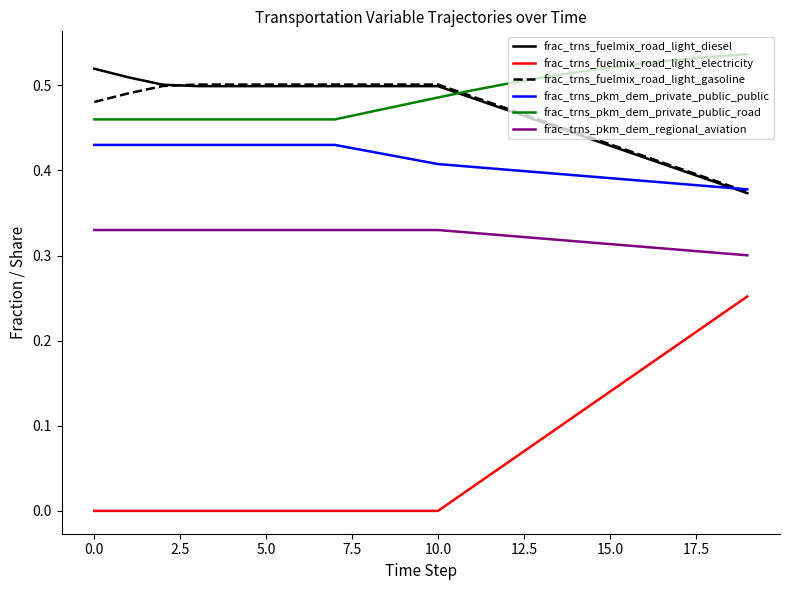

True or false: frac_trns_fuelmix_road_light_diesel and frac_trns_pkm_dem_regional_aviation cross at least once.

False